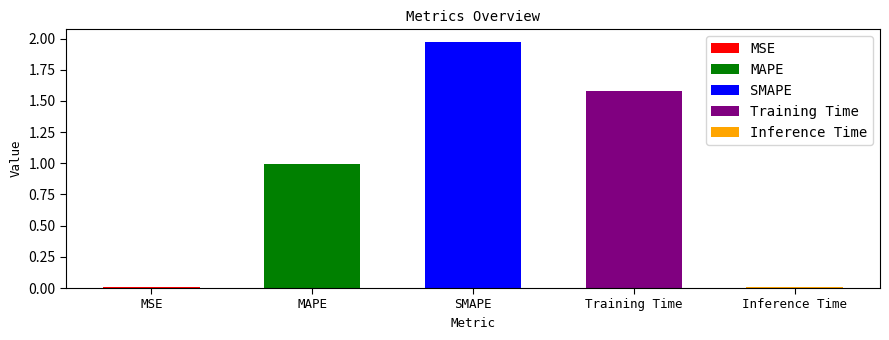

What is the difference between the values at MAPE and Inference Time?

1.0